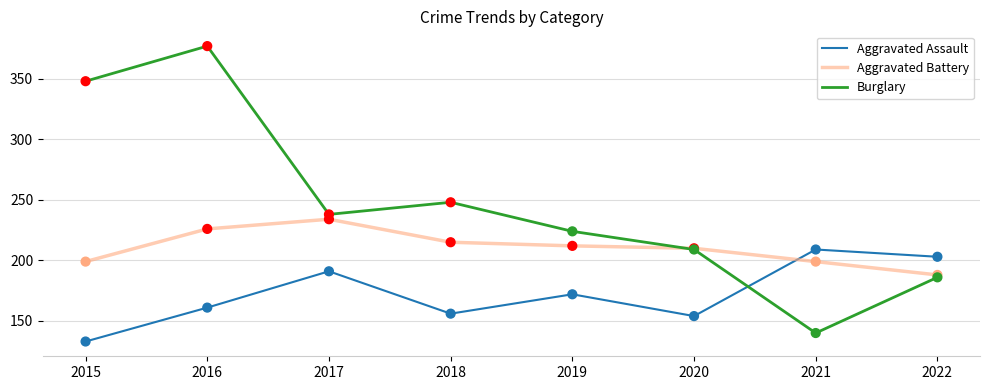

Which series has the largest total across all categories?

Burglary